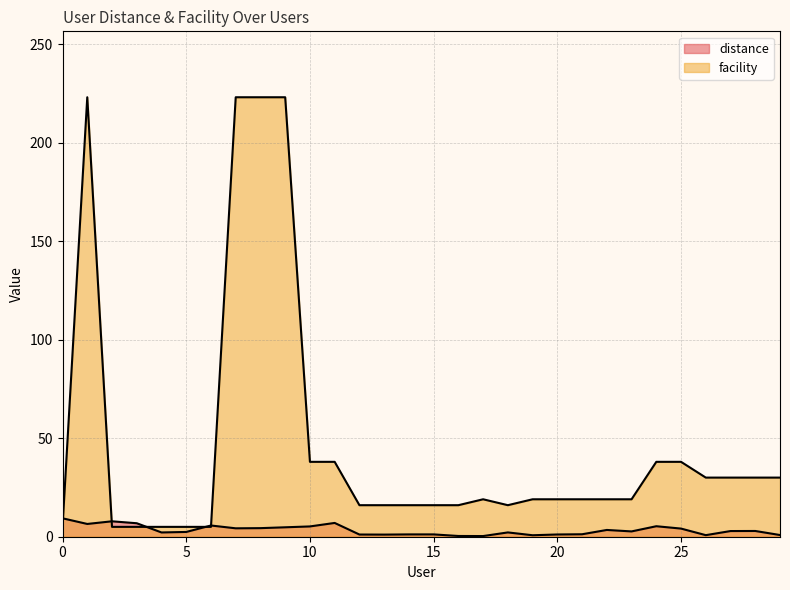

Is it true that distance equals 3.2 at 18?

False